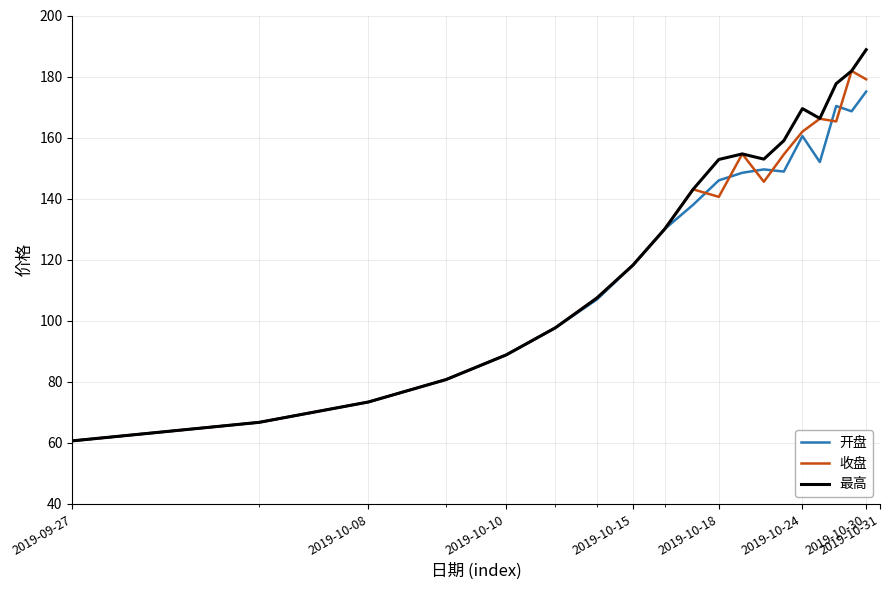

Which series has the largest range (max minus min)?

最高